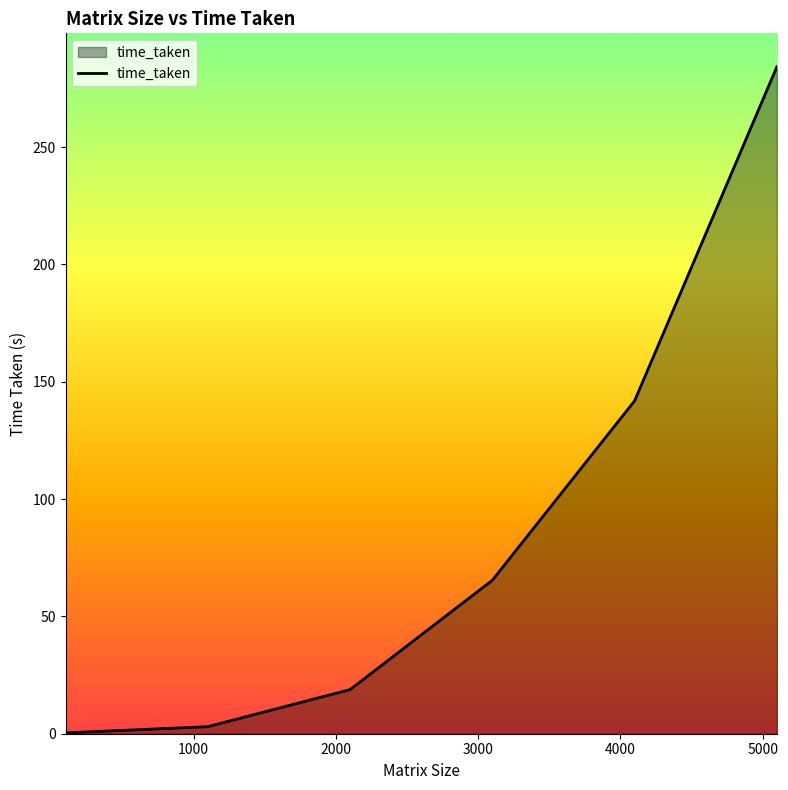

What is the difference between the maximum and minimum values?

283.9